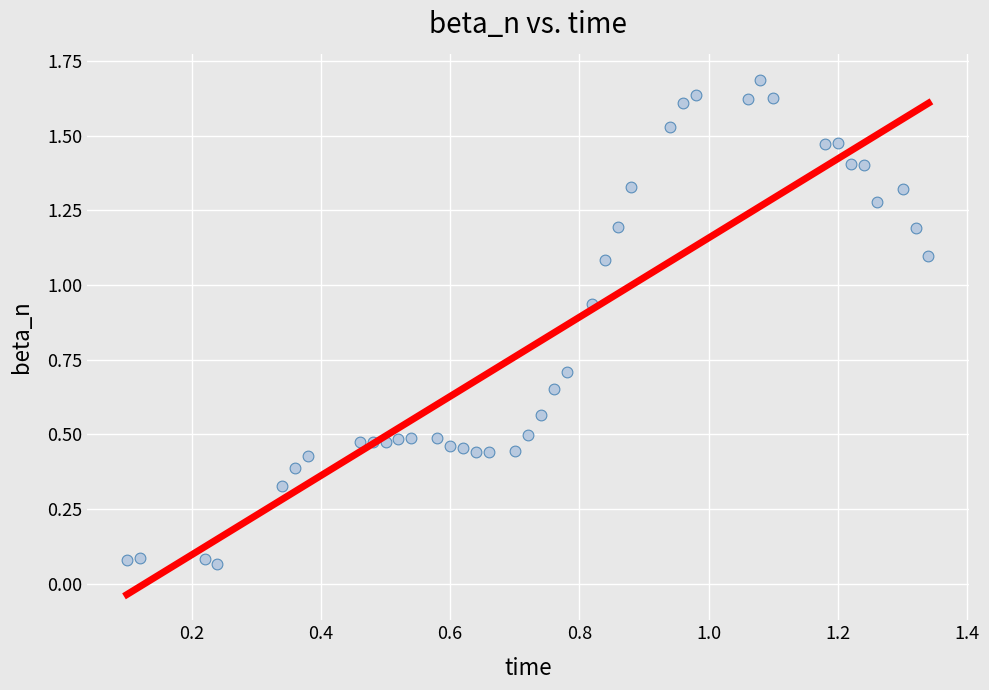

What is the range of X values (max minus min)?

1.2